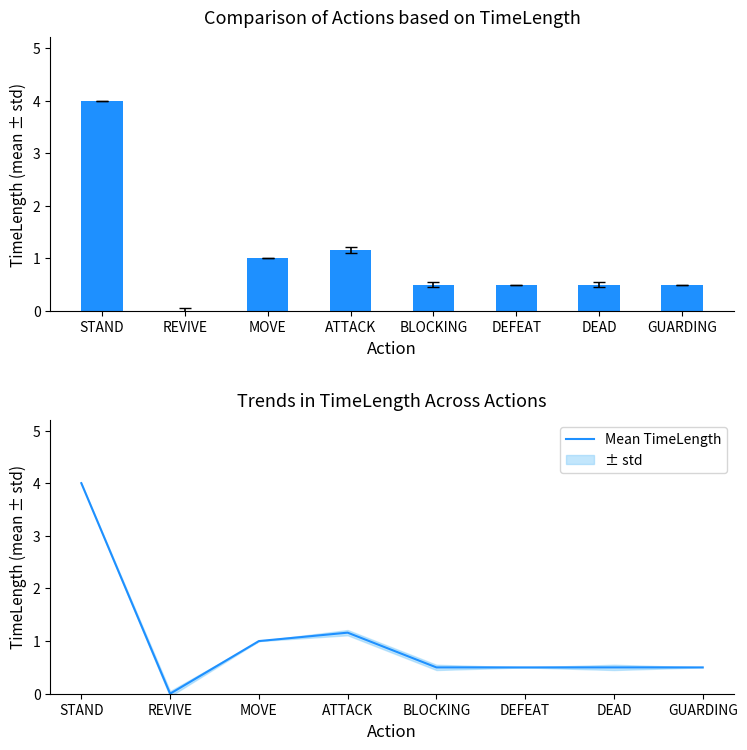

List the series in order of their peak value, lowest first.

TimeLength, Mean TimeLength